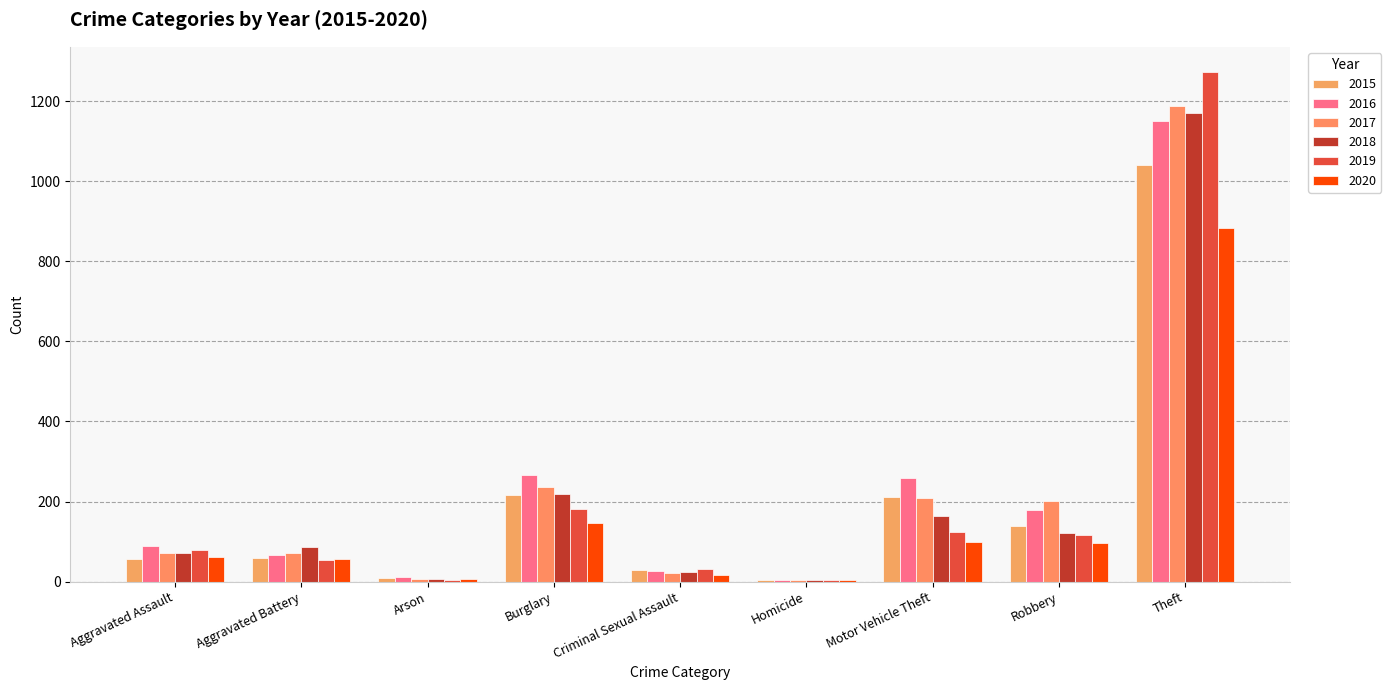

At which category is the sum across all series the highest?

Theft